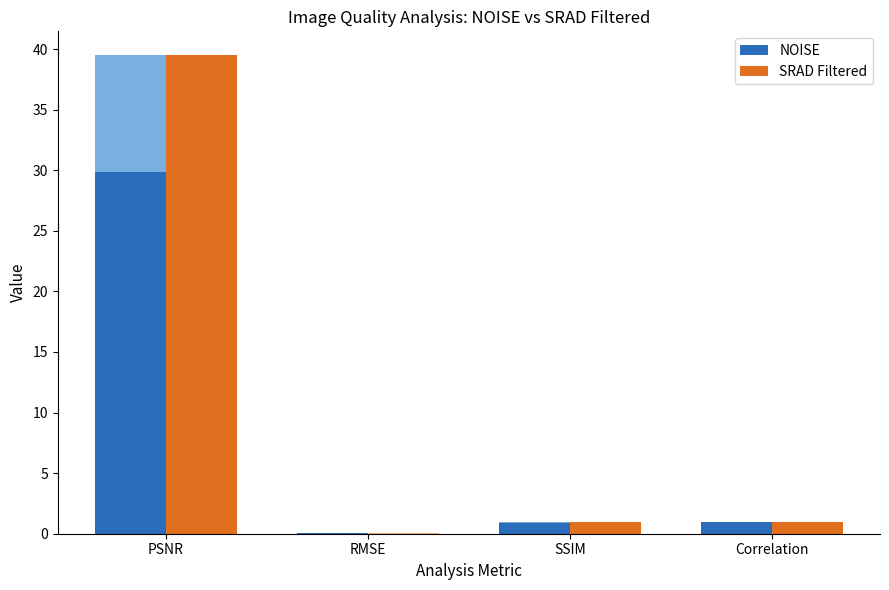

Where is NOISE nearest to the value 14?

Correlation